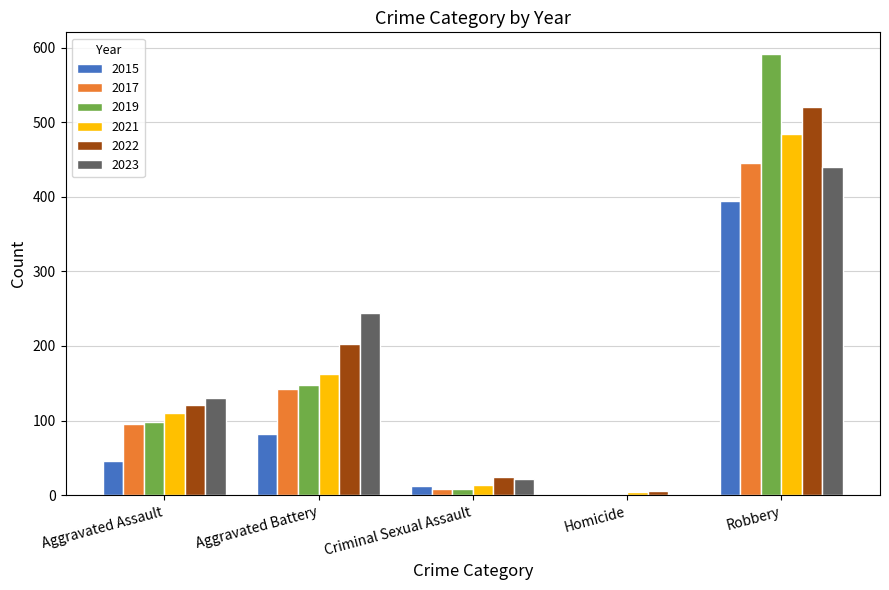

How many data points does each series have?

5